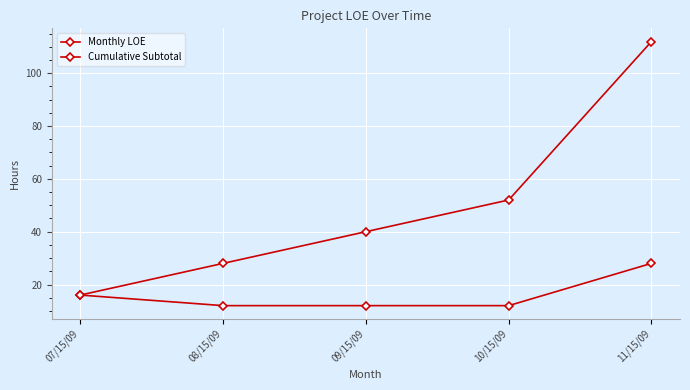

Does the chart have visible grid lines?

Yes